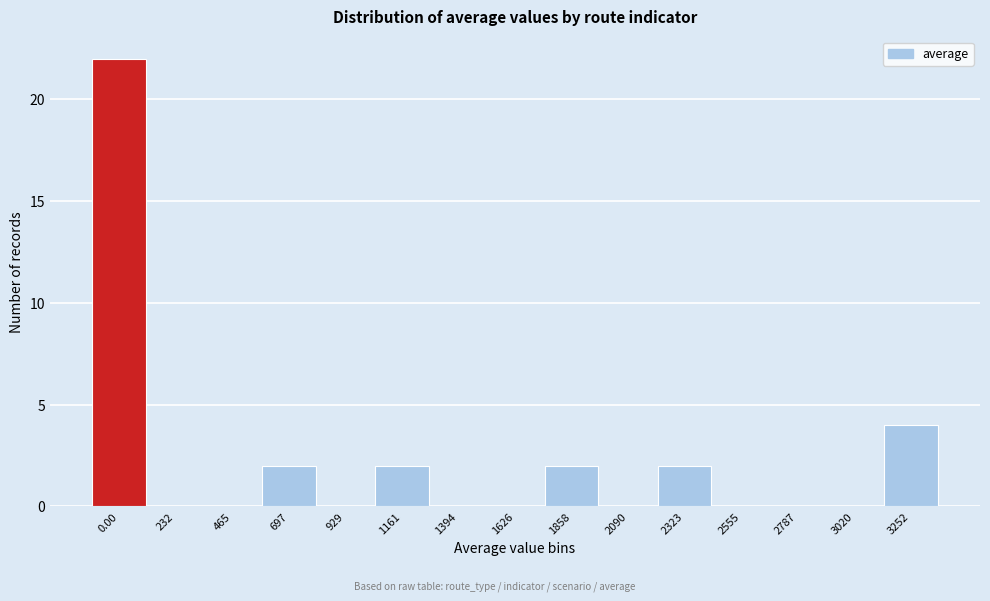

Reading right to left, extract all data points from this chart.

3252=4	3020=0	2787=0	2555=0	2323=2	2090=0	1858=2	1626=0	1394=0	1161=2	929=0	697=2	465=0	232=0	0.00=22